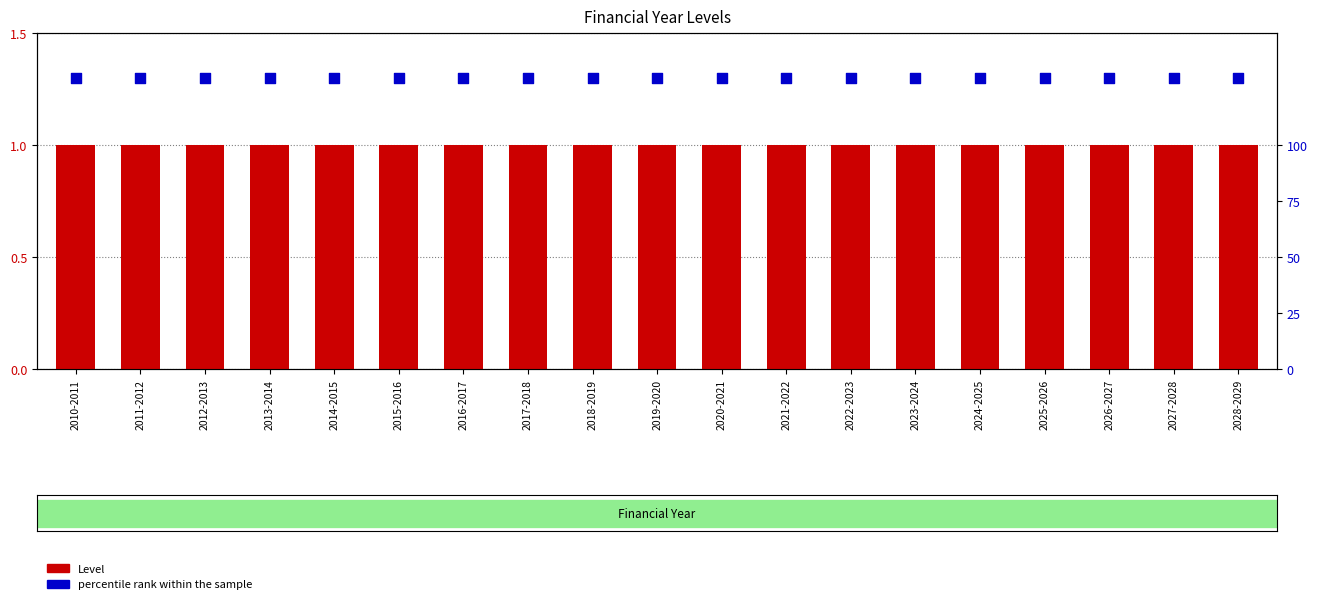

Which series contains the lowest Y value?

Level